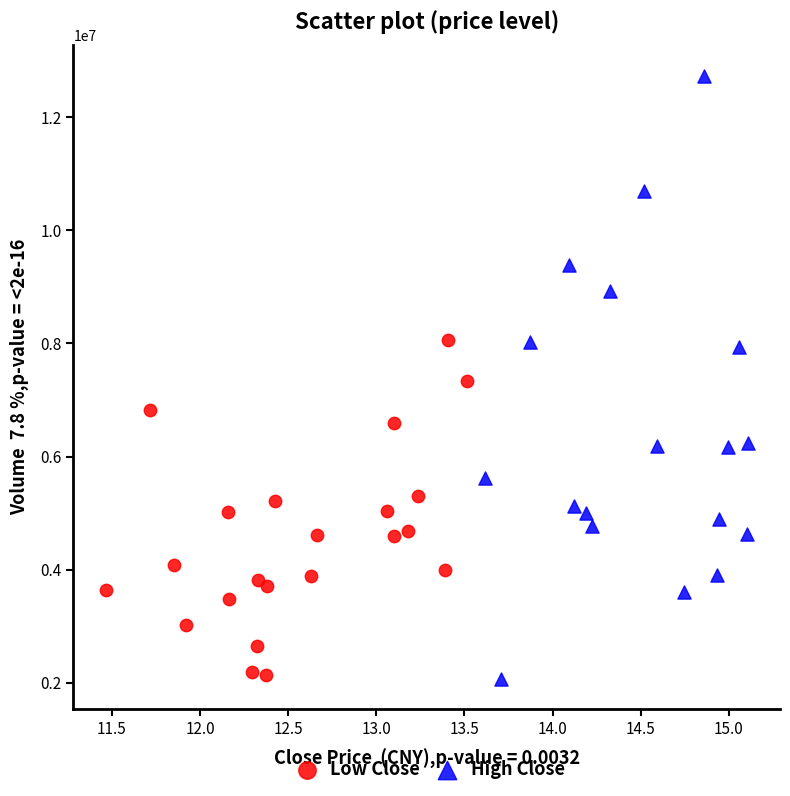

Which series has the largest Y range (max minus min)?

High Close